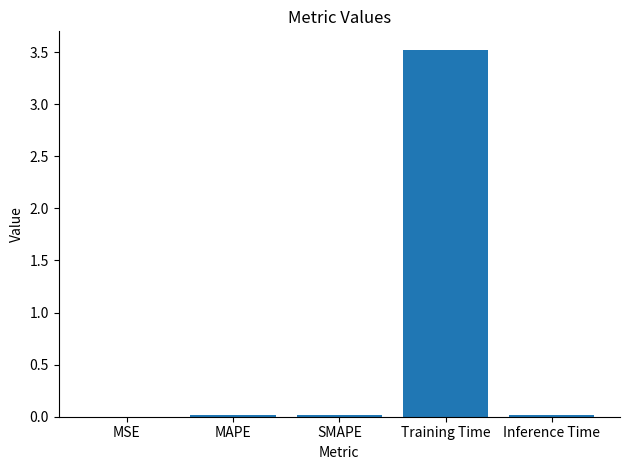

What is the sum of all values?

3.6